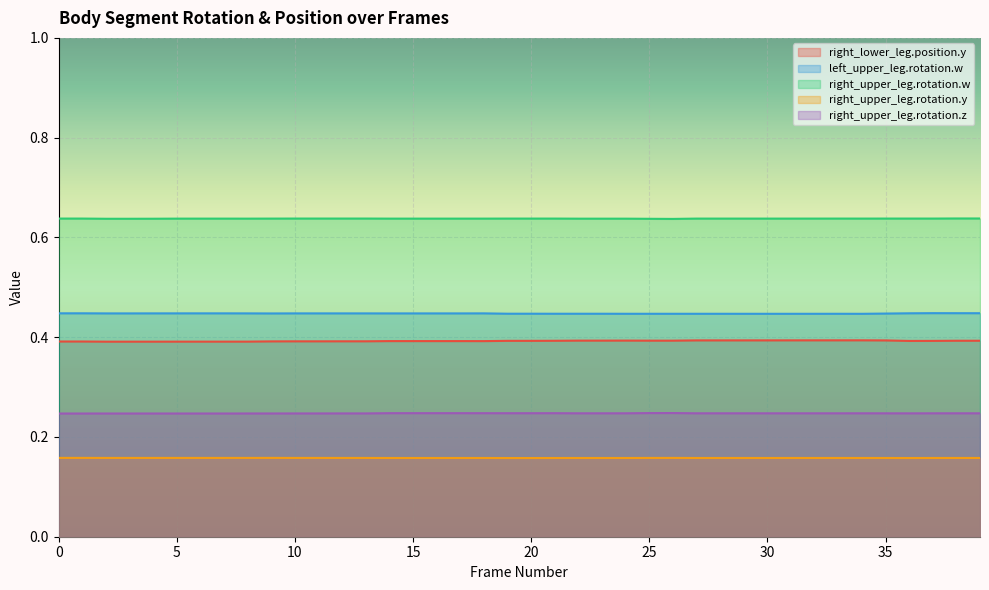

What is the value of the right_upper_leg.rotation.y point at the 24th from the left?

0.2